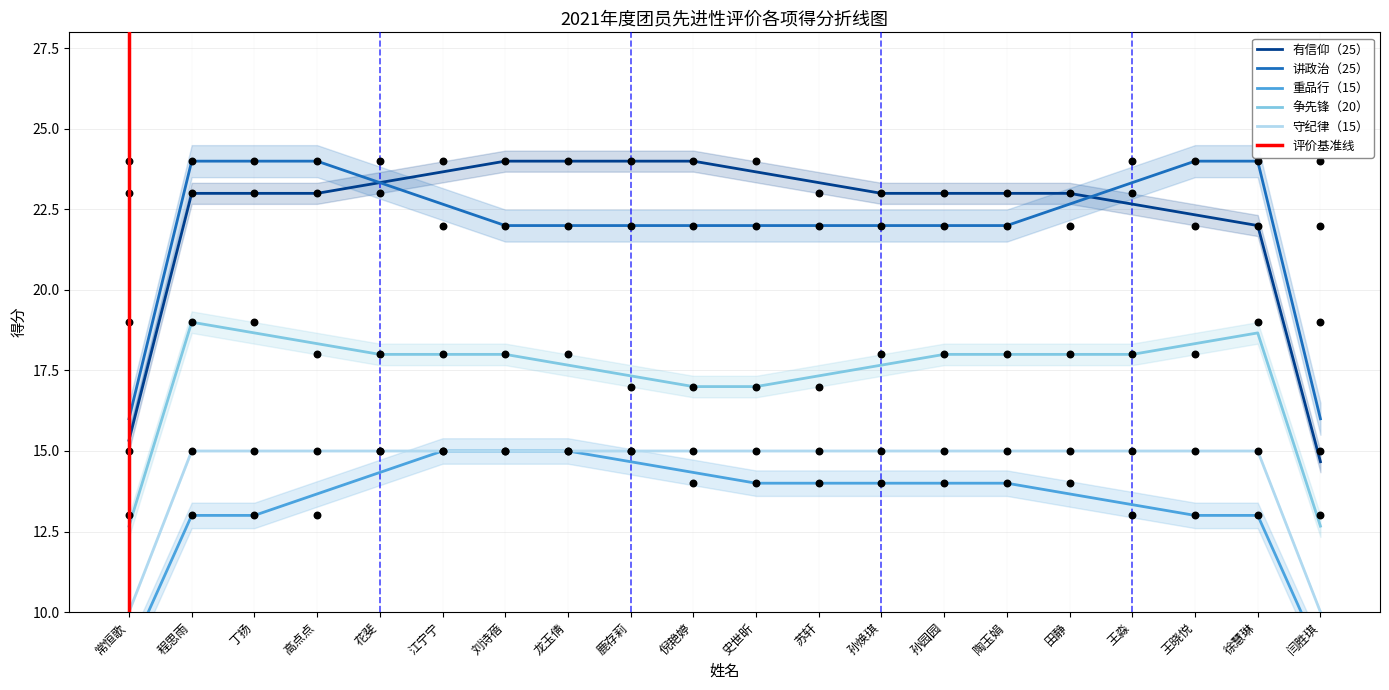

Which series contains the highest Y value?

有信仰（25）